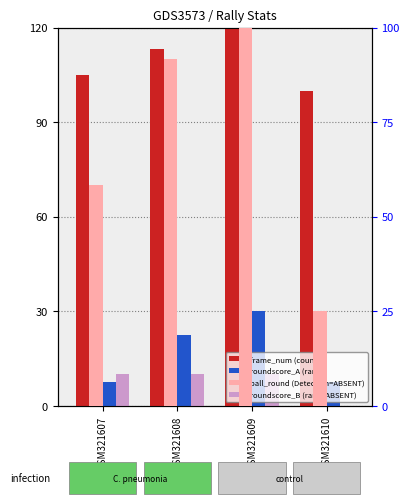

What is the spread (max minus min) of values at GSM321607?

97.4